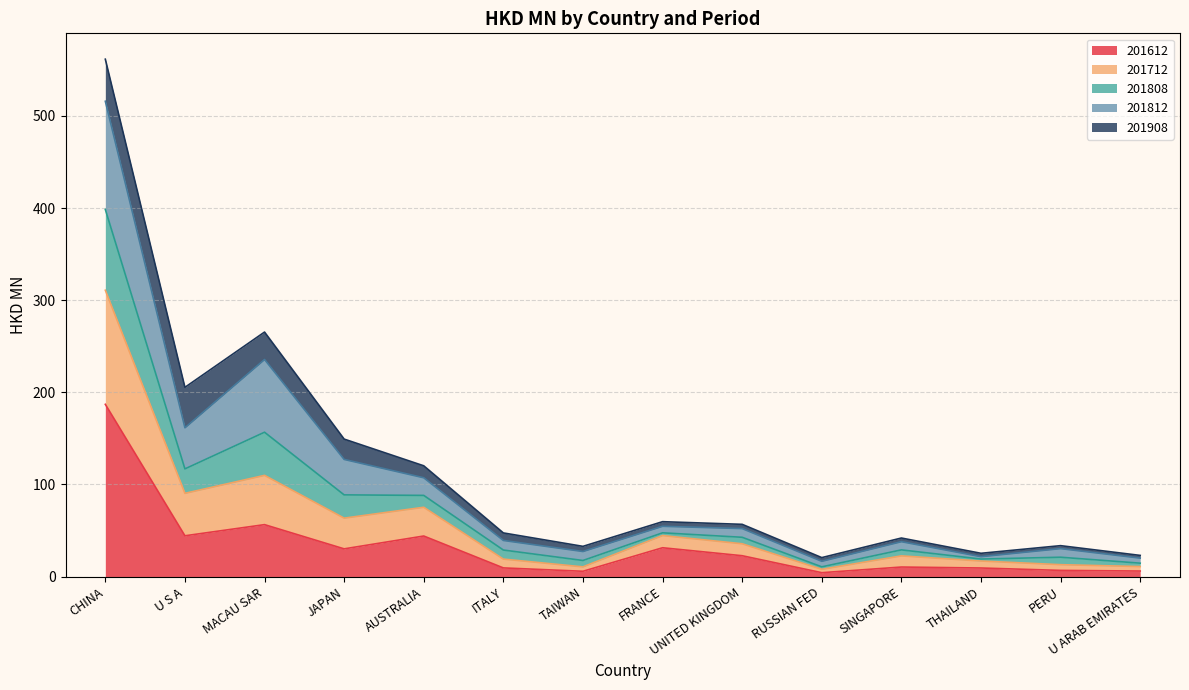

At which category does 201612 reach its first local valley?

U S A